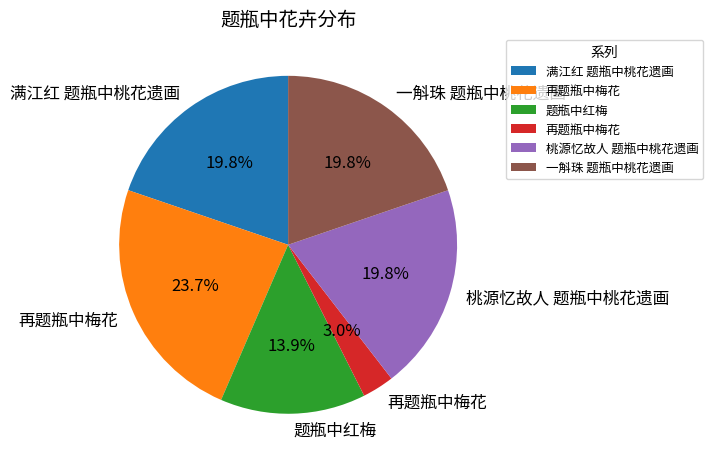

Is there a majority slice in this chart?

No